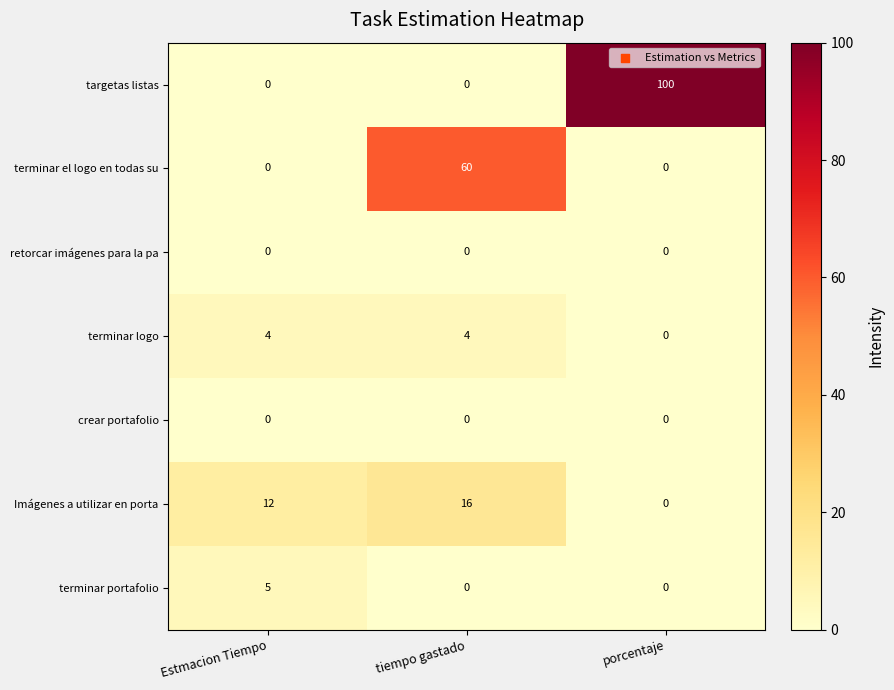

What is the difference between the maximum and minimum values in the targetas listas series?

100